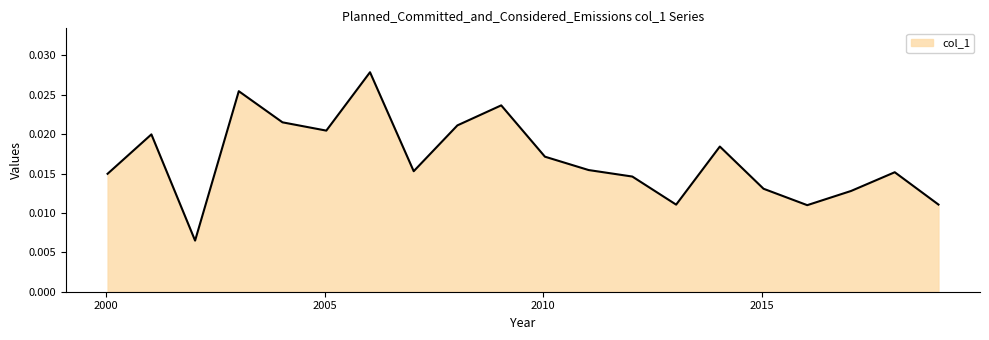

How many lines are shown in the chart?

1